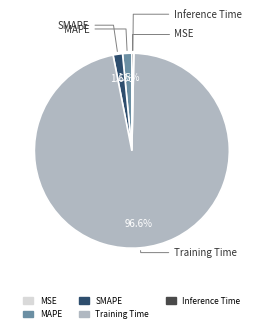

Is it true that Inference Time is 11% of the pie?

False